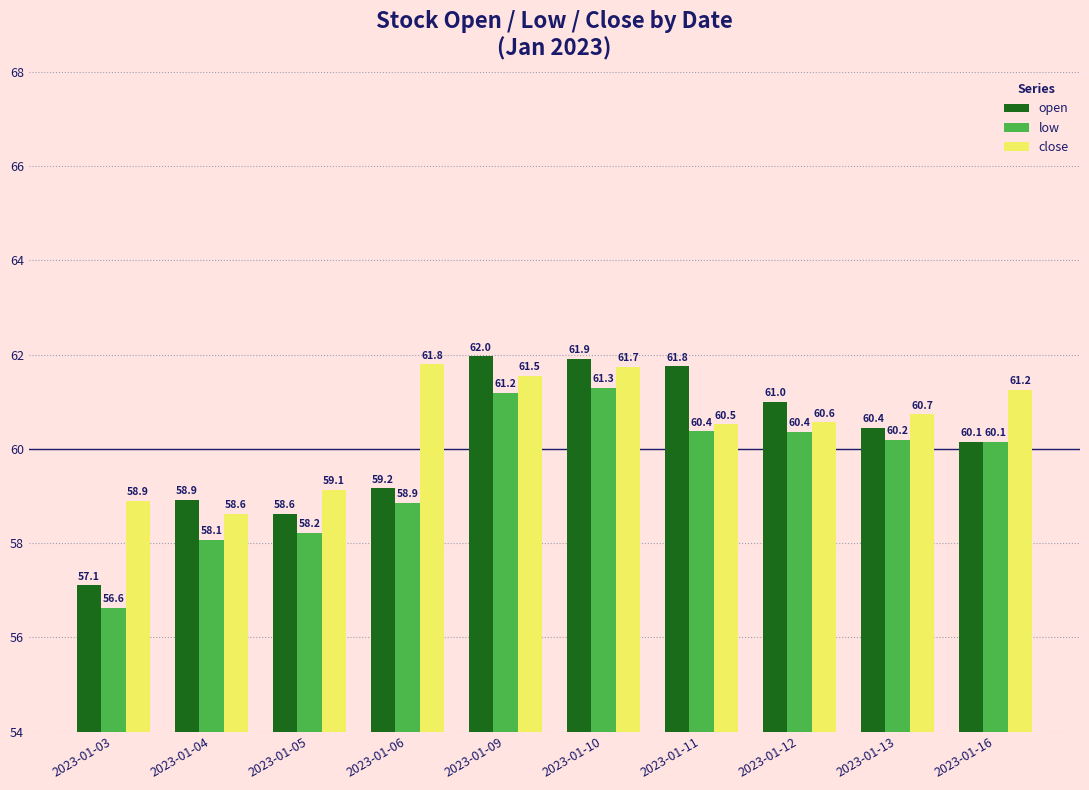

At how many categories does at least one series exceed 58?

10